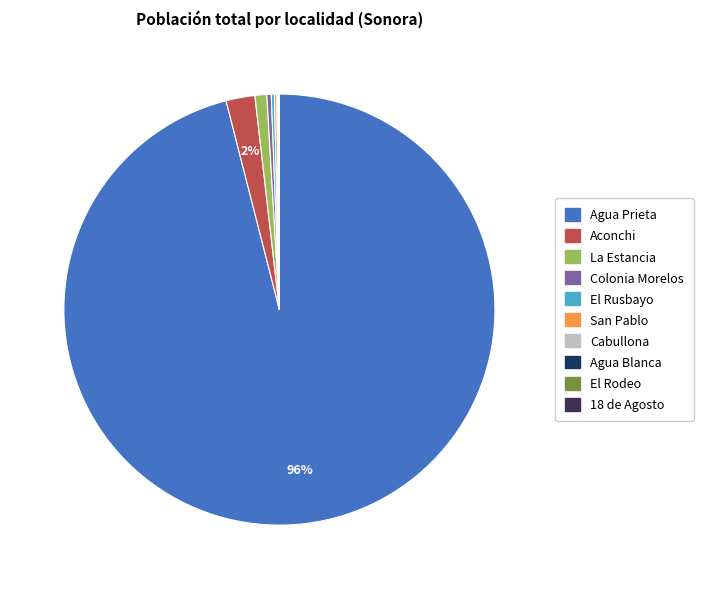

Which slice represents more than half of the pie?

Agua Prieta